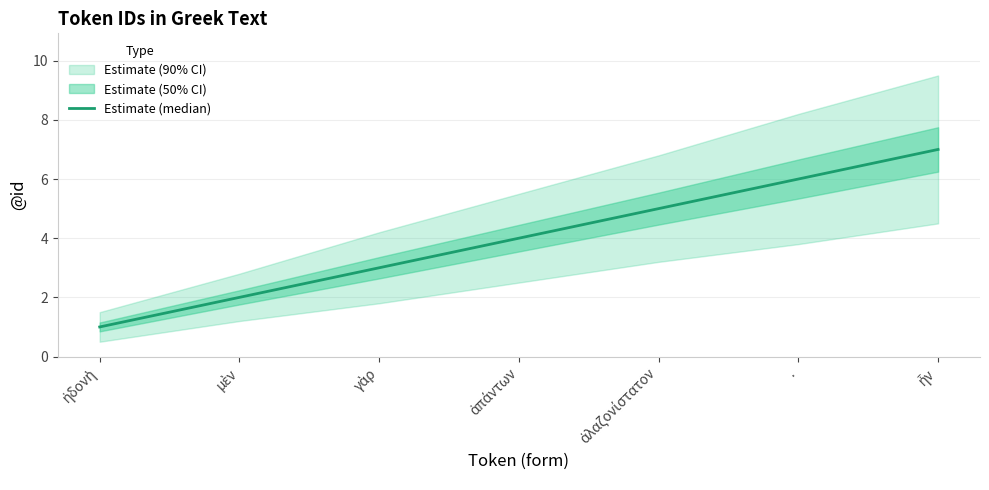

List the labels in order of value, largest first.

ἦν, ., ἀλαζονίστατον, ἁπάντων, γὰρ, μὲν, ἡδονὴ